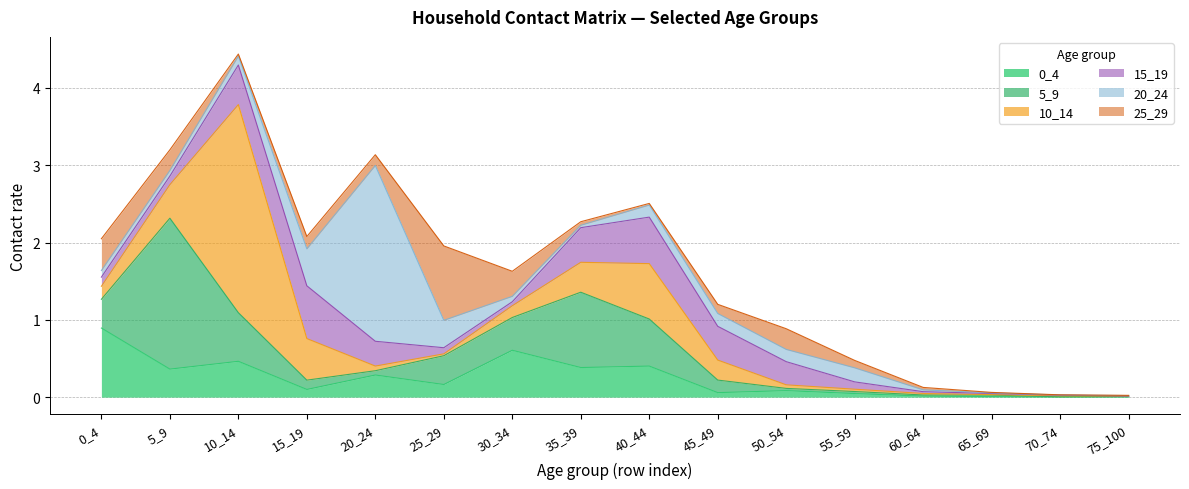

Where is 10_14 nearest to the value 1?

40_44